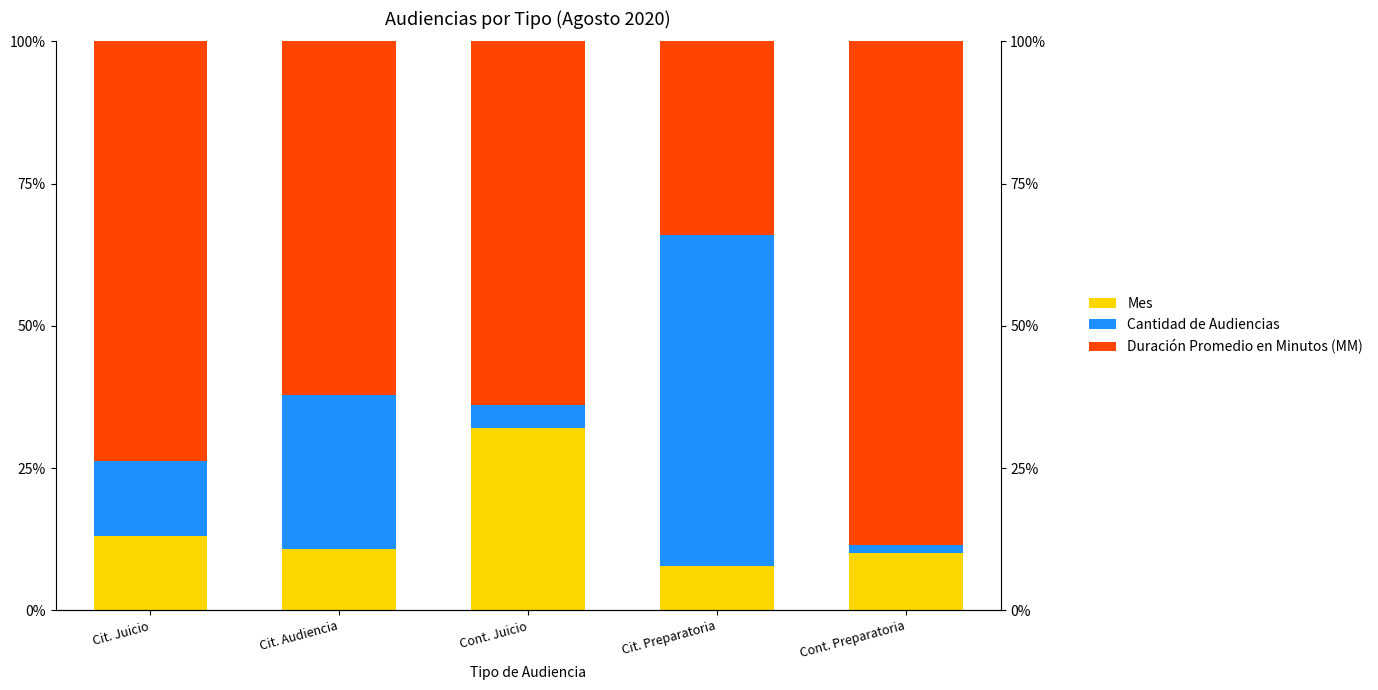

Is it true that Cantidad de Audiencias equals 22.7 at Cit. Juicio?

False